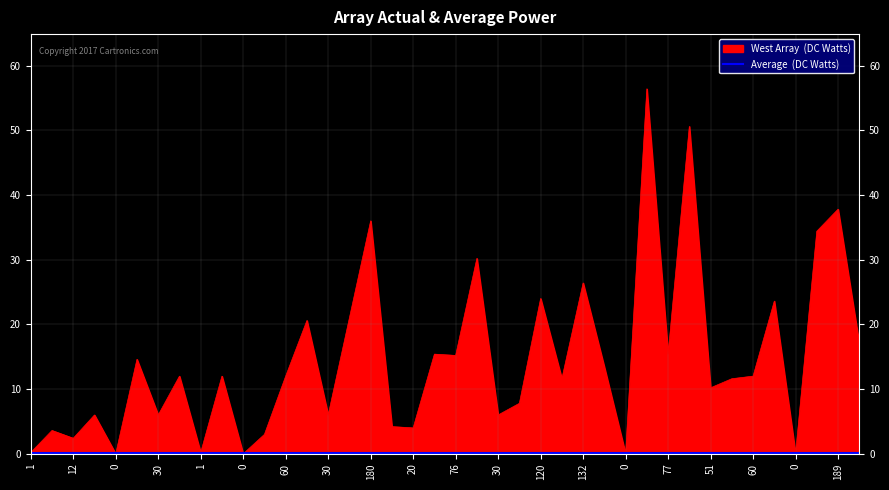

What is the label of the 36th point from the left?

118